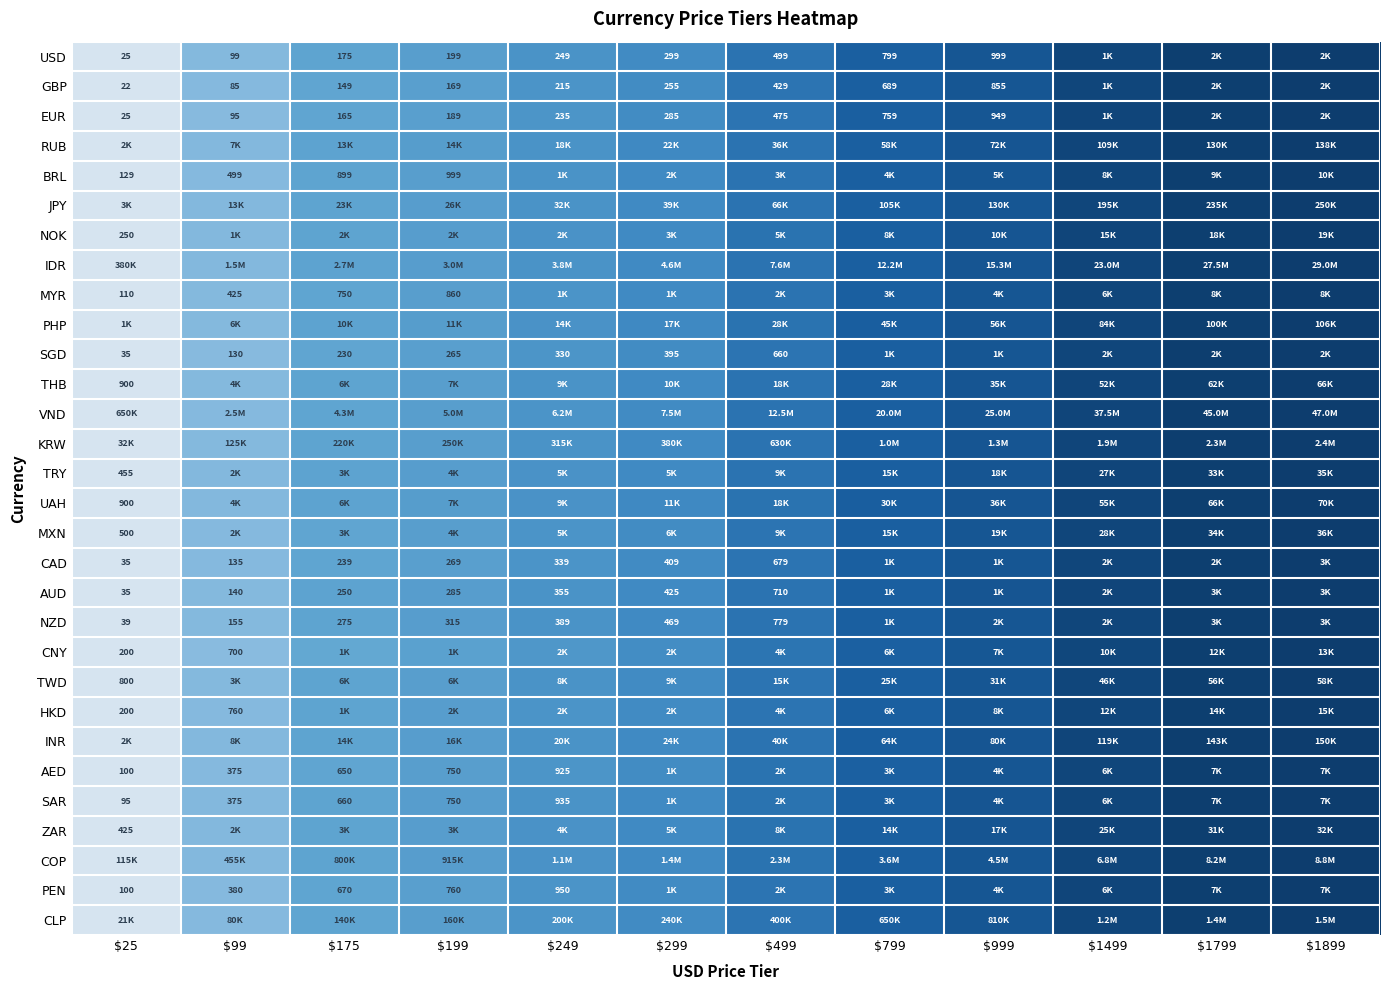

True or false: CNY has a value of 0.3 at $999.

False